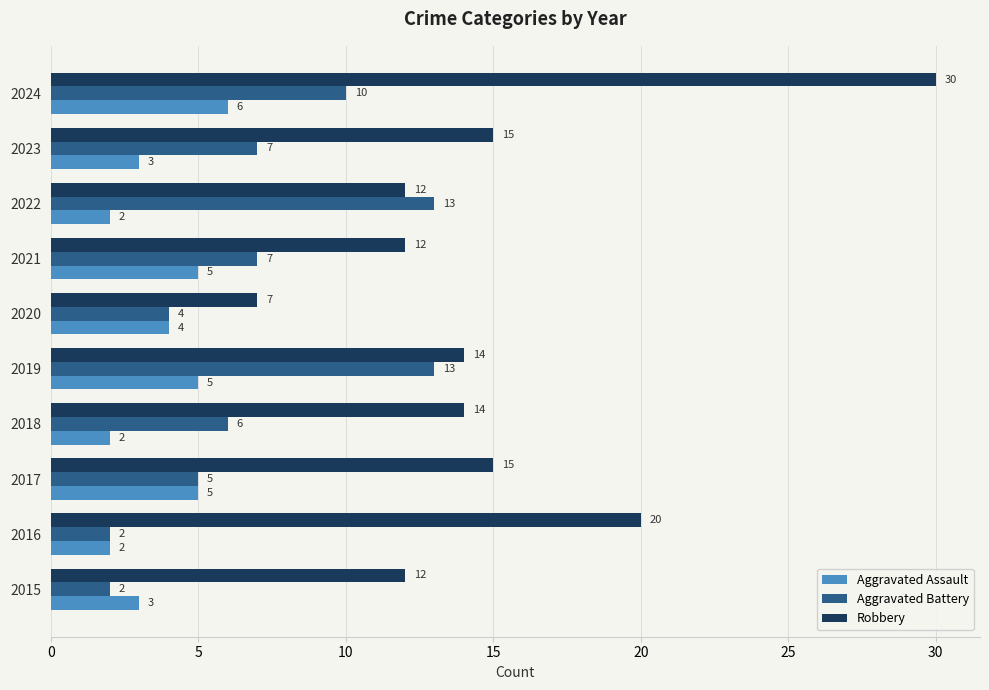

Is it true that Aggravated Assault equals 2 at 2018?

True